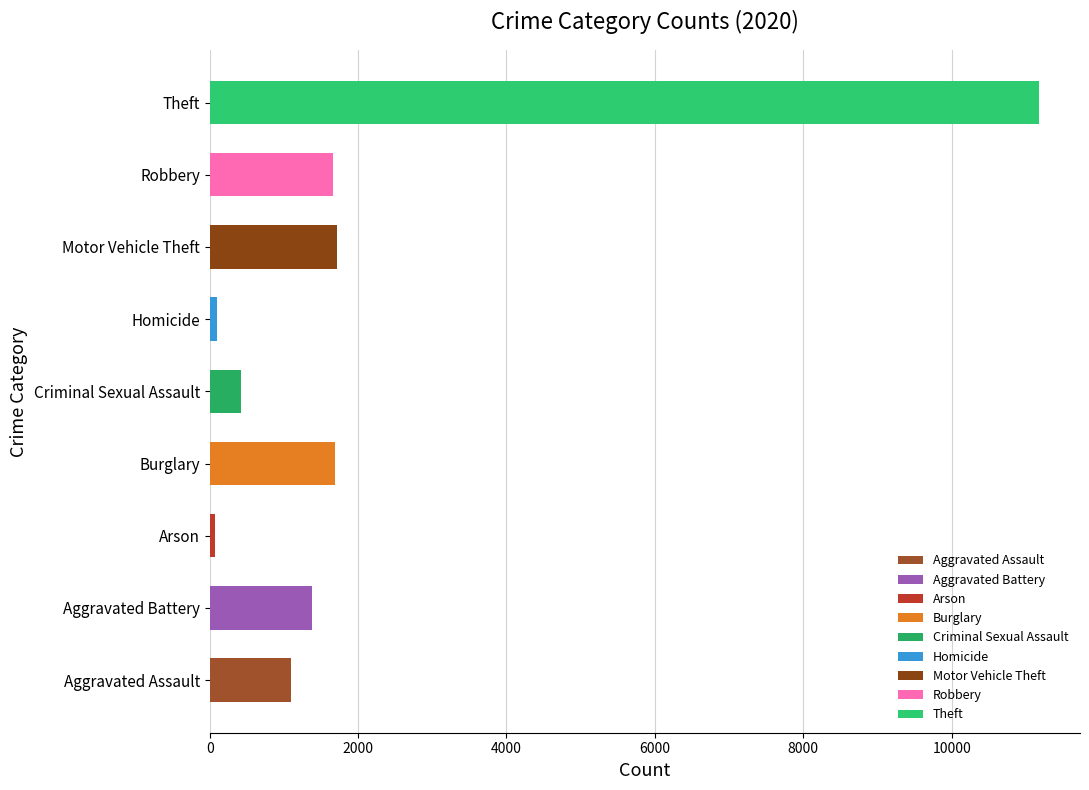

Which category has the highest value across all series?

Theft